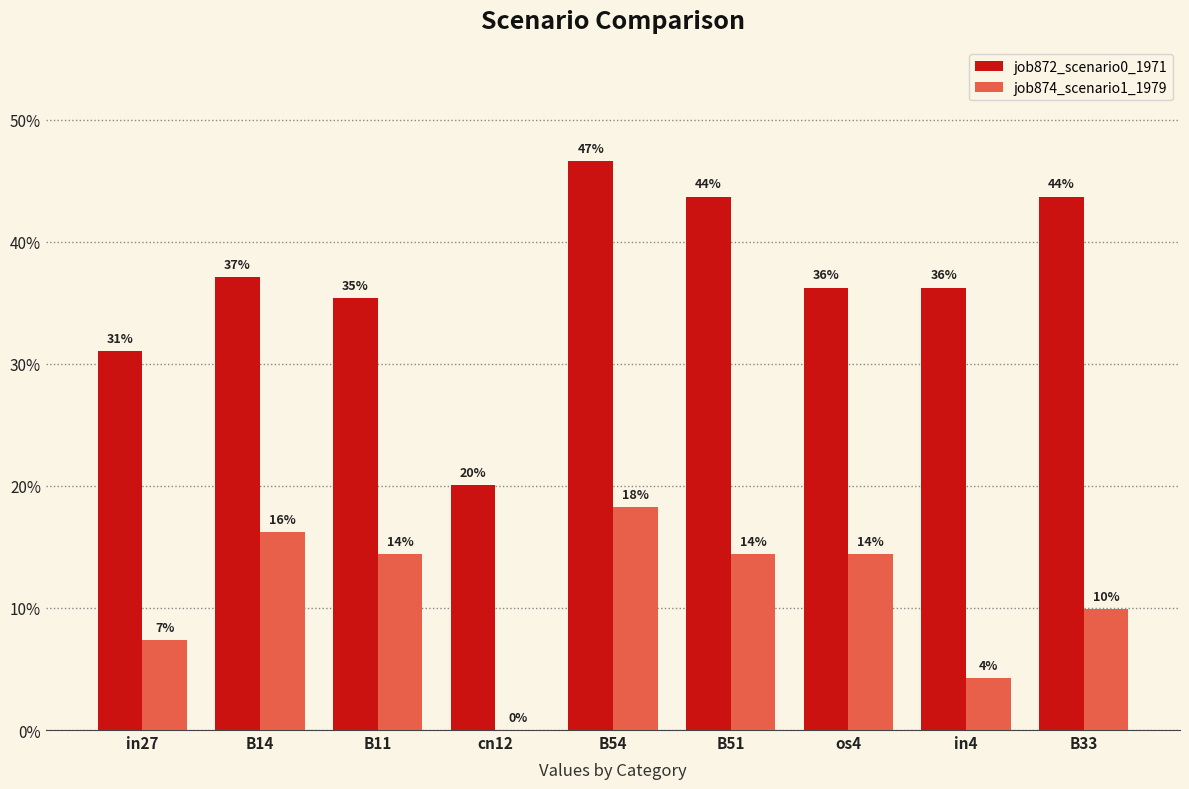

Does the chart contain stacked bars?

No